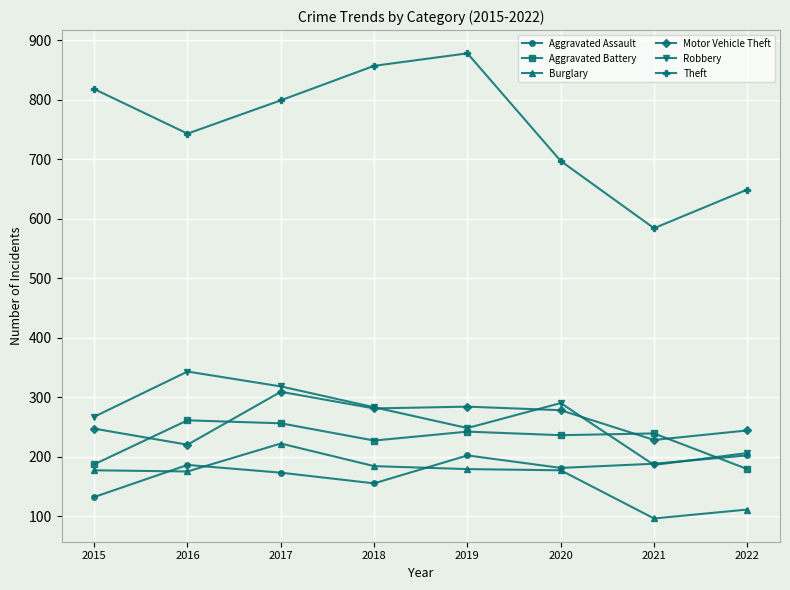

What are all the series names shown in the legend?

Aggravated Assault, Aggravated Battery, Burglary, Motor Vehicle Theft, Robbery, Theft